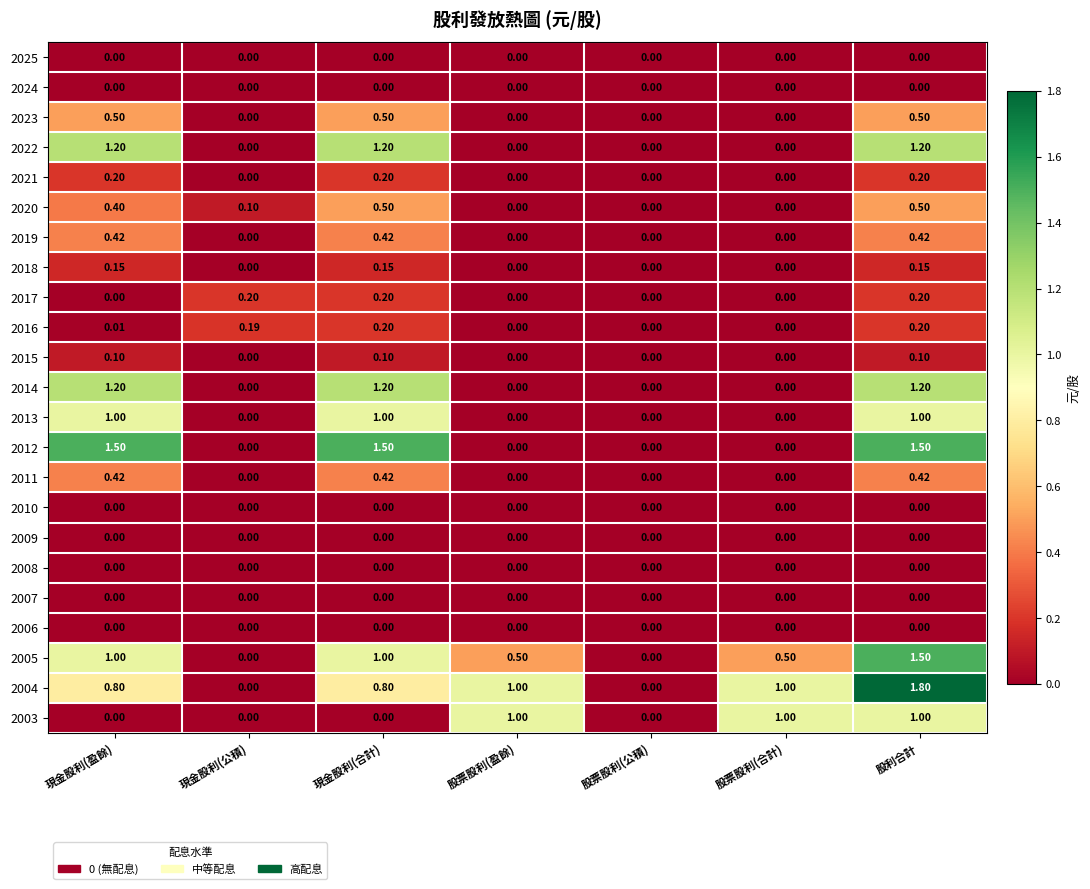

Which label corresponds to the largest value in the chart?

股利合計